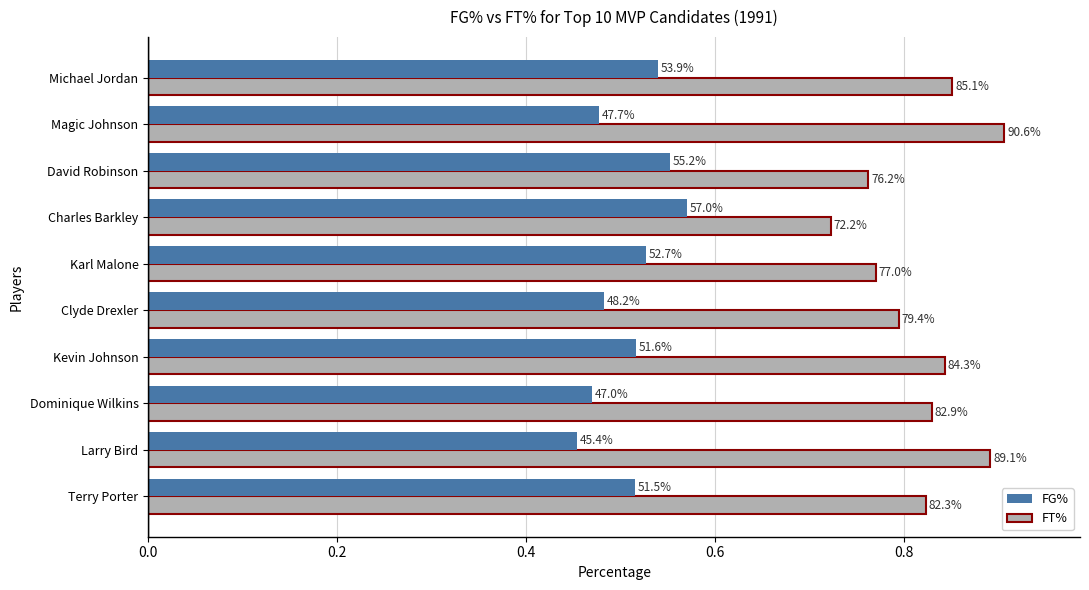

What are all the series names shown in the legend?

FG%, FT%